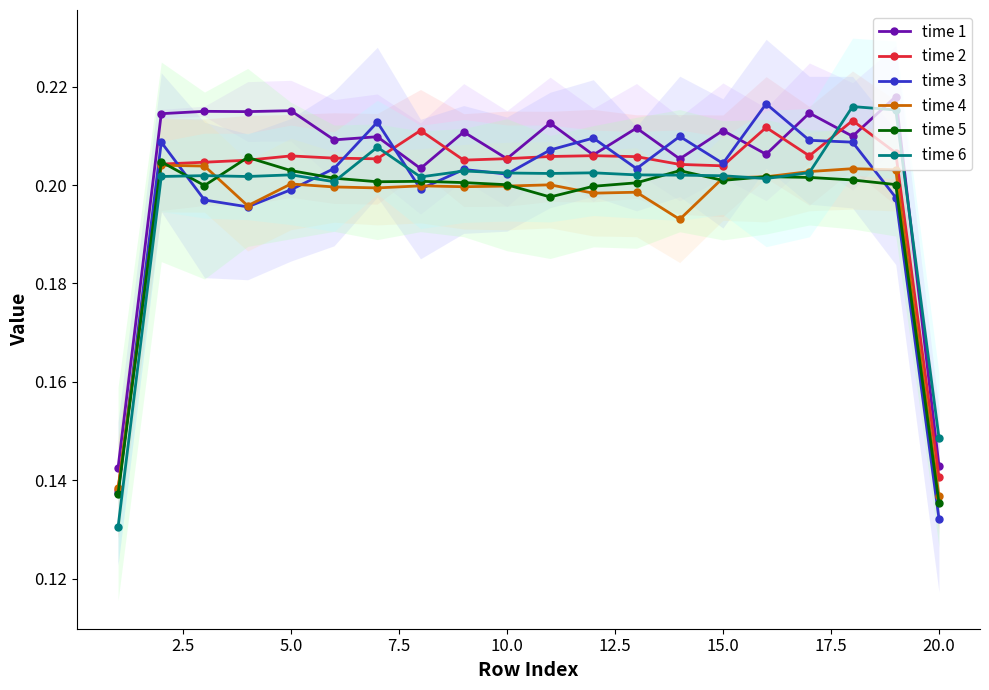

True or false: time 1 has more than 0 points higher than both neighbors.

True